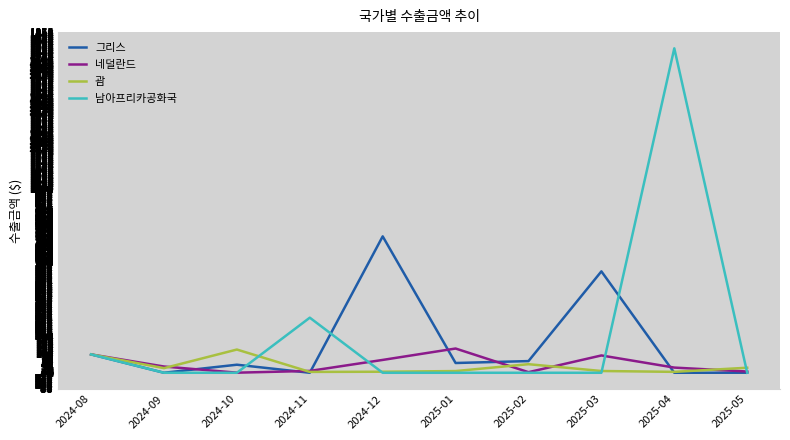

At which category is the sum across all series the highest?

2025-04